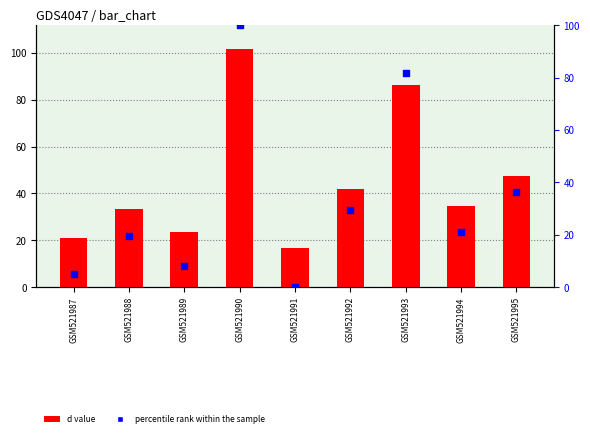

What is the total value across all series at GSM521995?

83.9